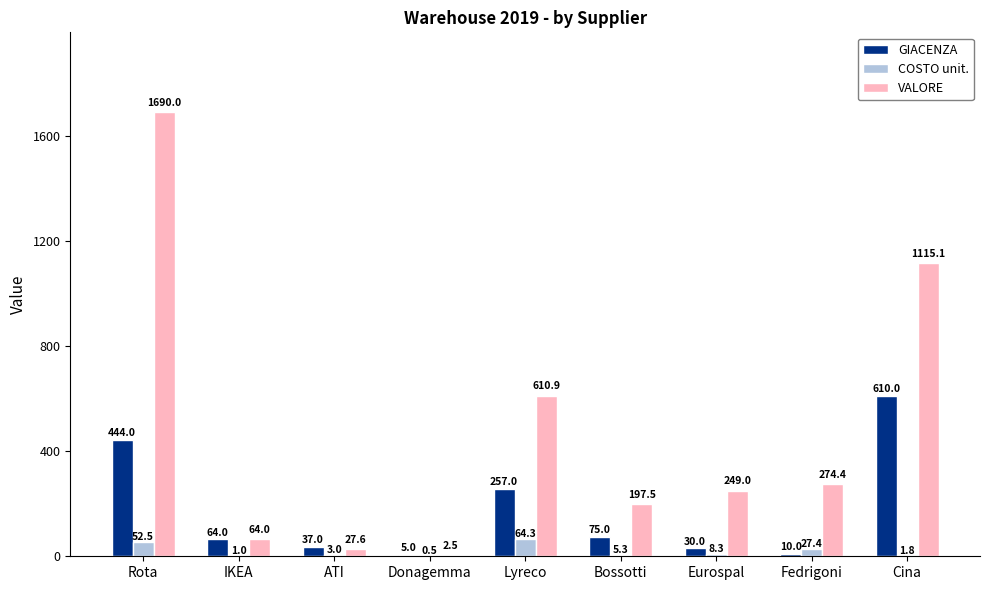

At which category is the sum across all series the highest?

Rota